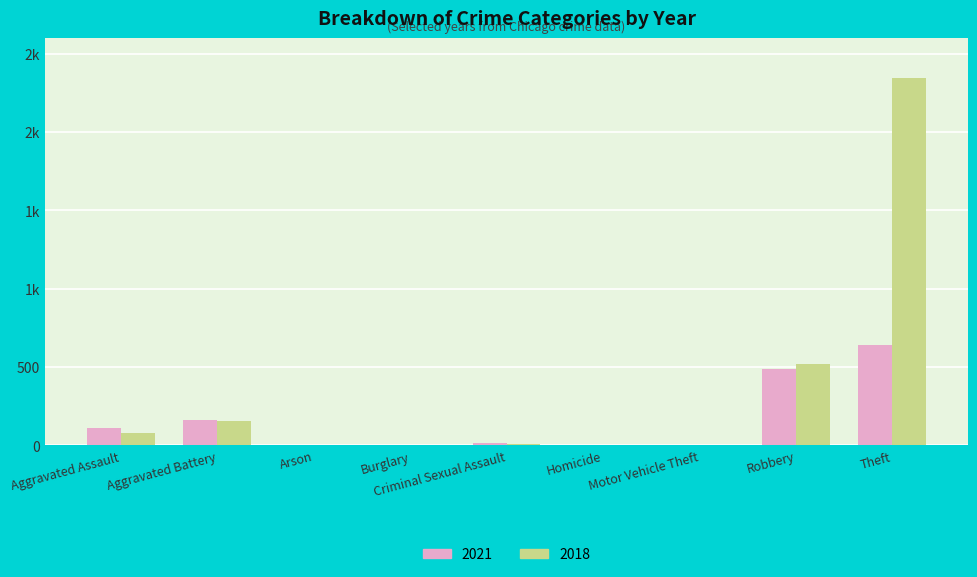

Which series has the largest range (max minus min)?

2018